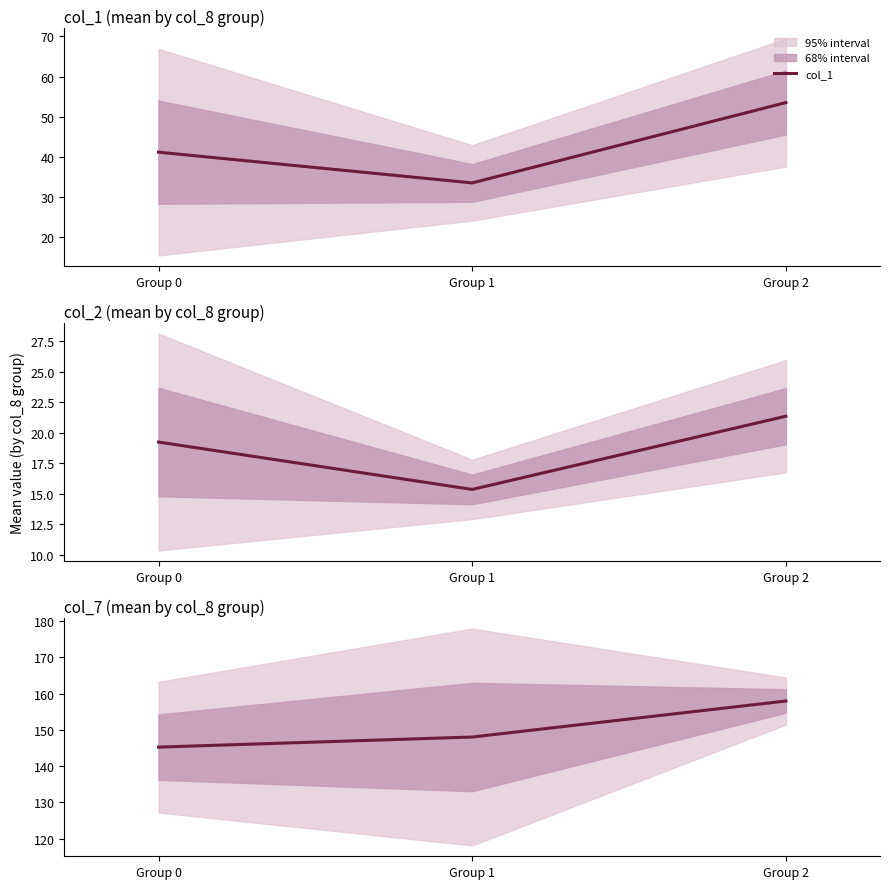

What is the minimum value for col_2?

15.3